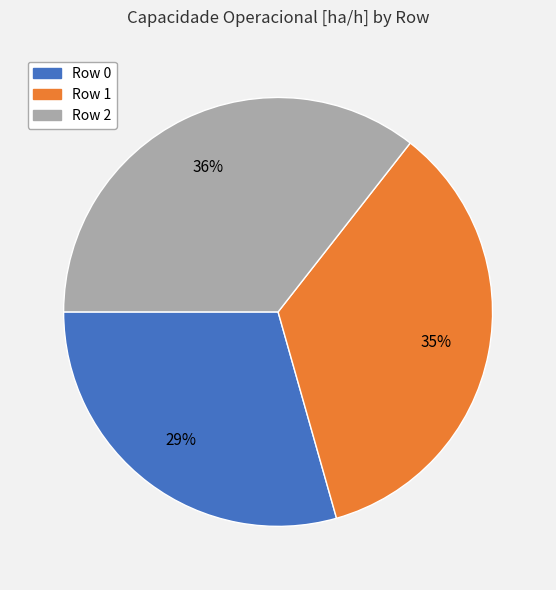

Rank the categories by value from lowest to highest.

Row 0, Row 1, Row 2